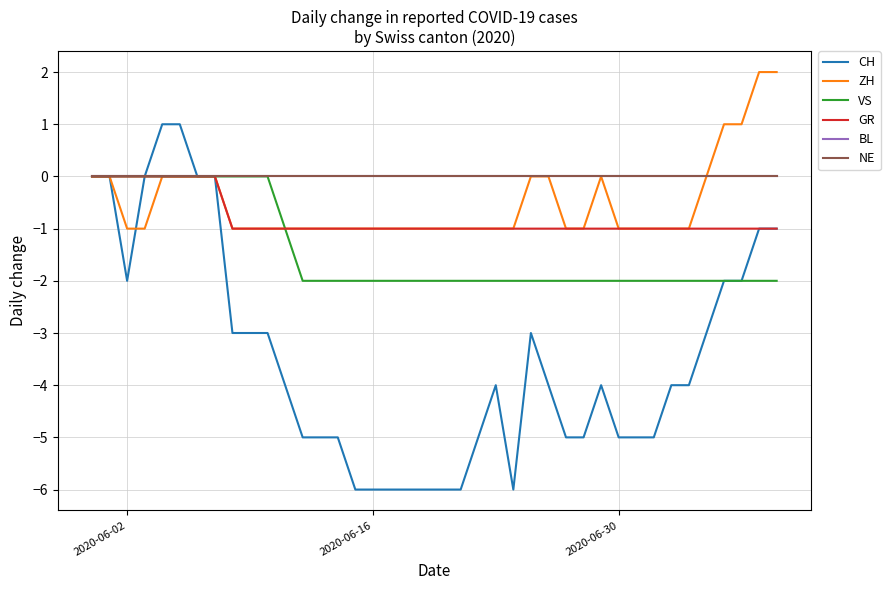

Does the chart display data point markers on the line(s)?

No